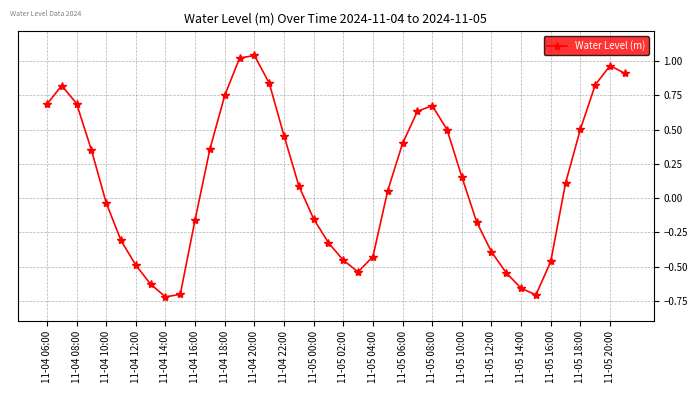

How many interior local peaks (higher than both neighbors) does the data have?

4